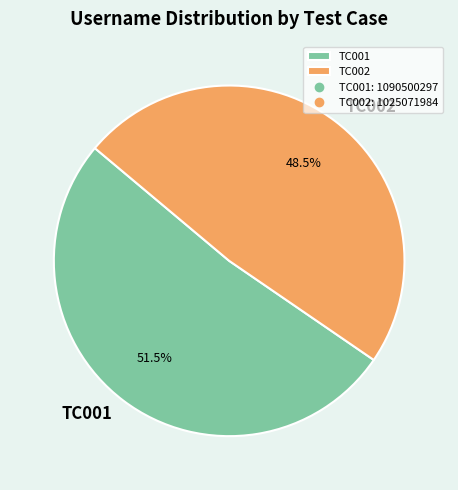

Rank the categories by value from highest to lowest.

TC001, TC002